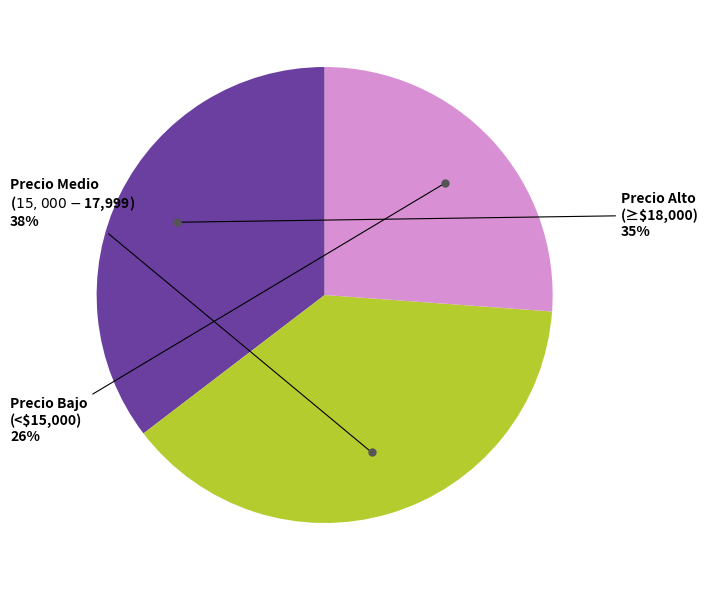

How many slices are in this pie chart?

3